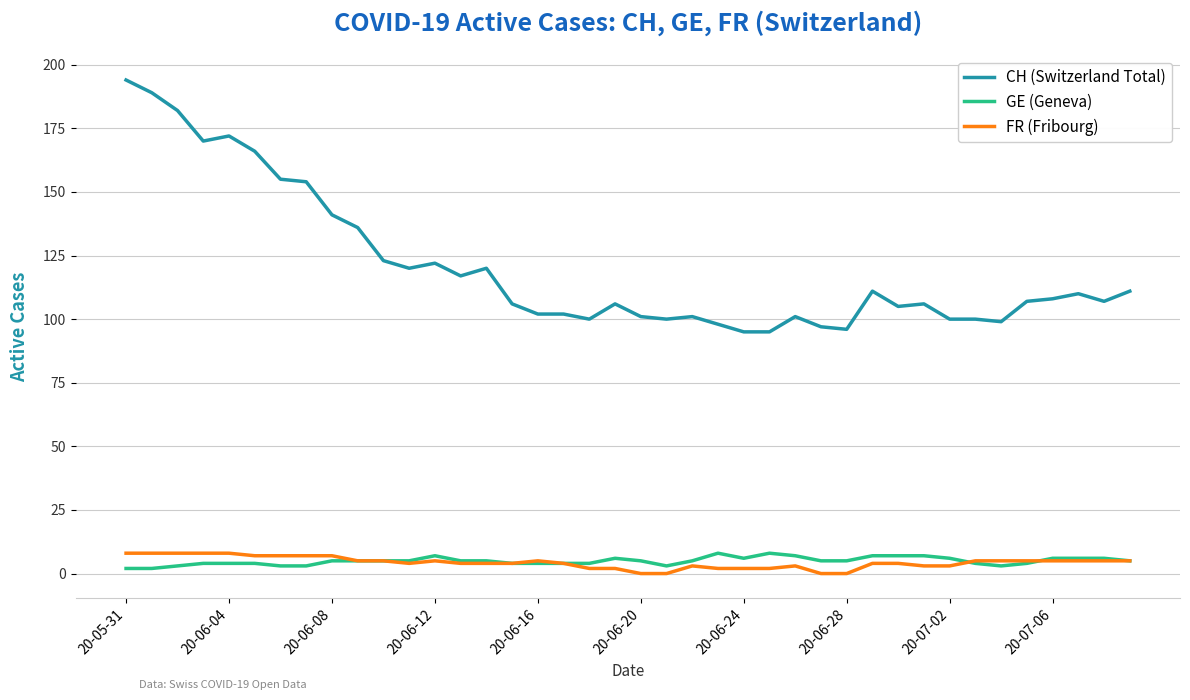

Which series has the largest range (max minus min)?

CH (Switzerland Total)